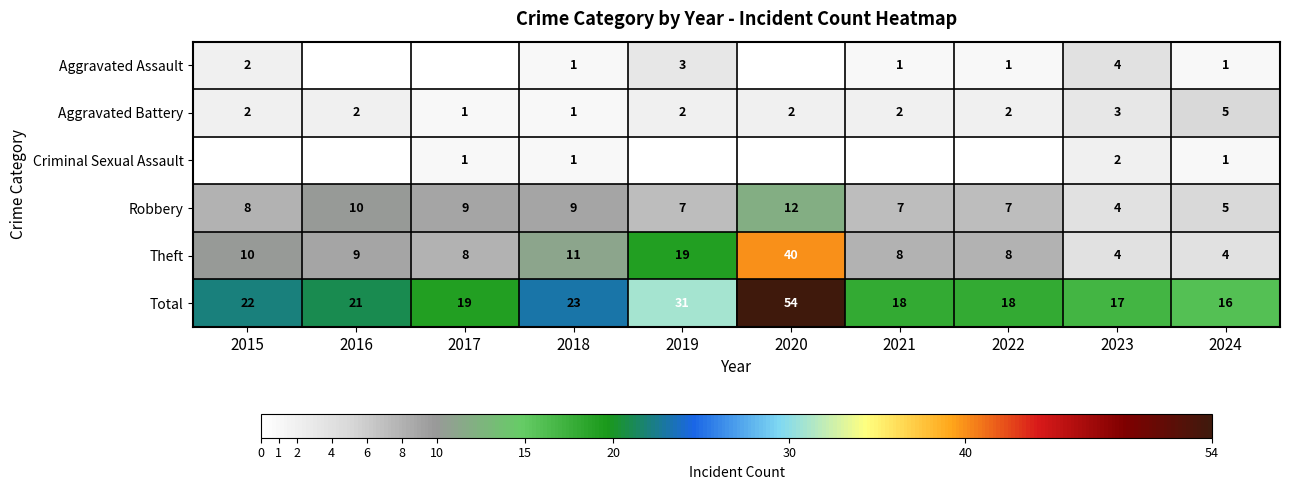

What is the difference between the second highest and minimum values in the Robbery series?

6